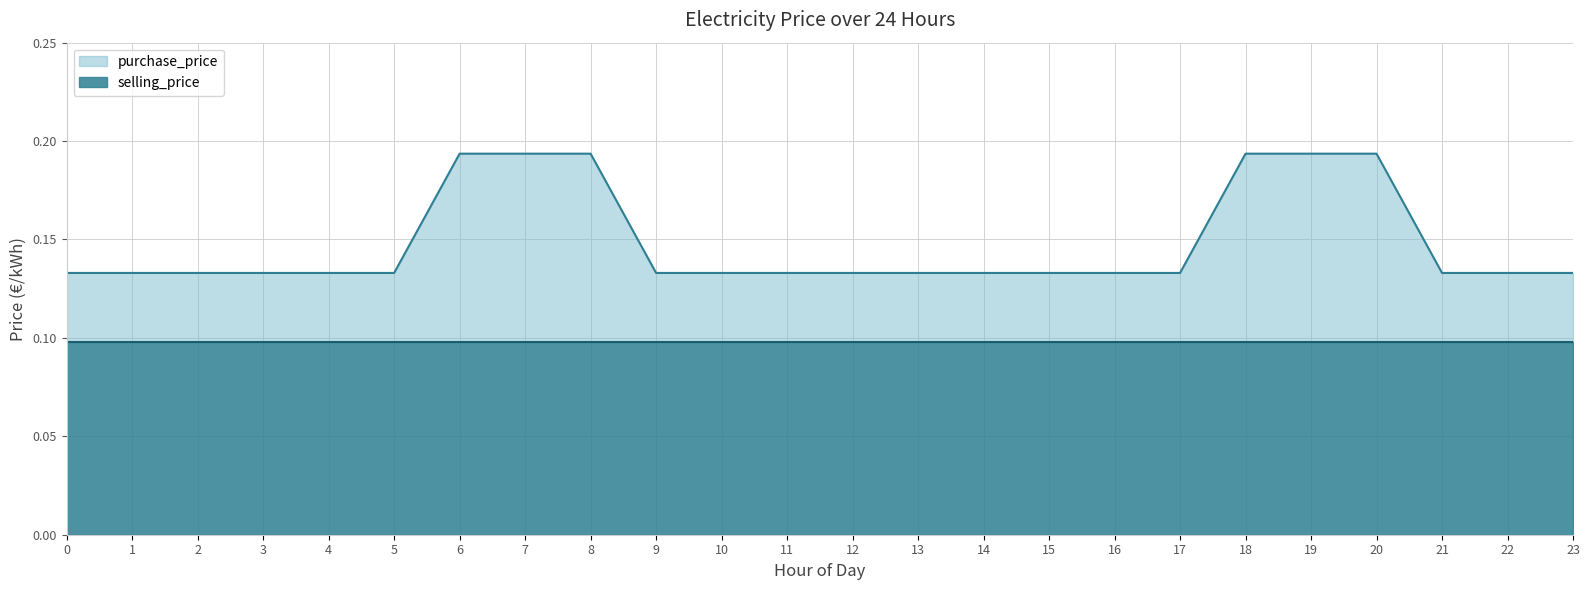

True or false: the data has more than 1 interior local peaks.

False